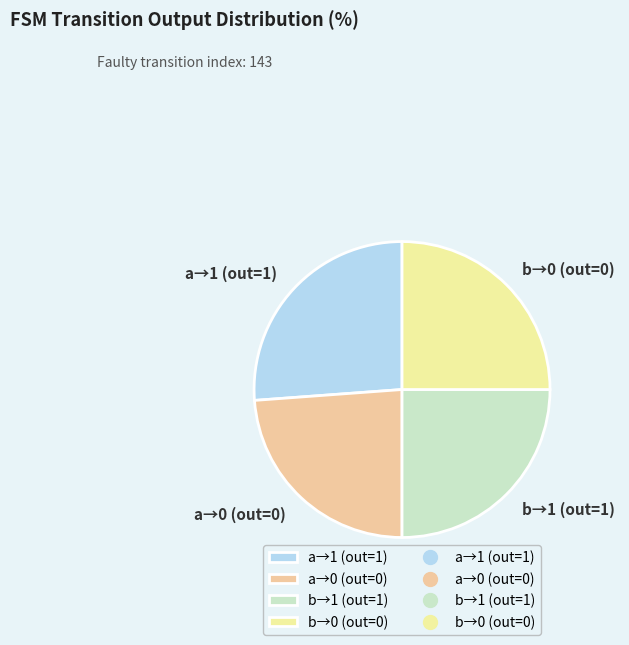

Is there any slice that represents more than half of the pie?

No